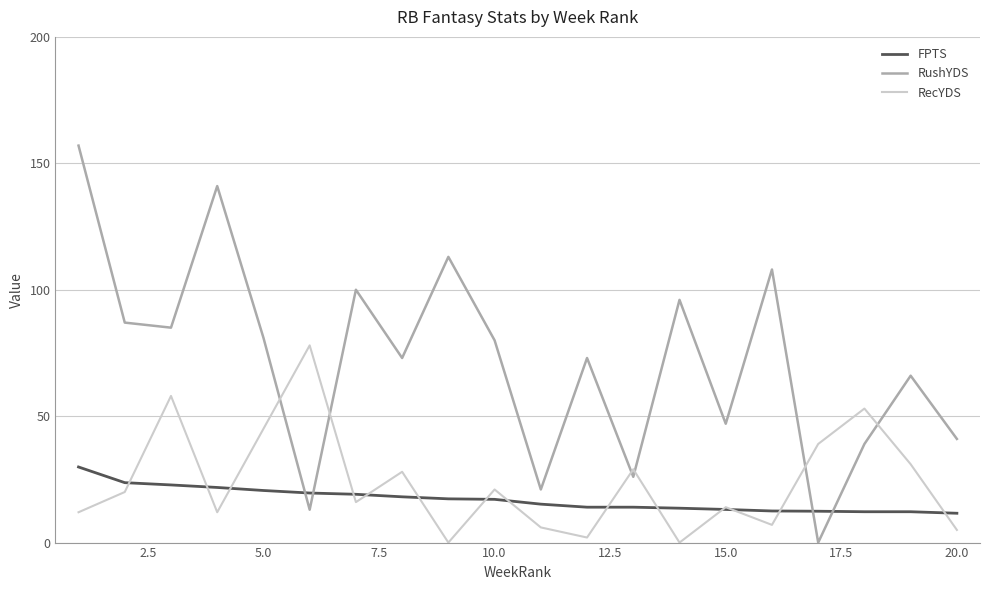

How many intersections are there between RushYDS and FPTS?

4